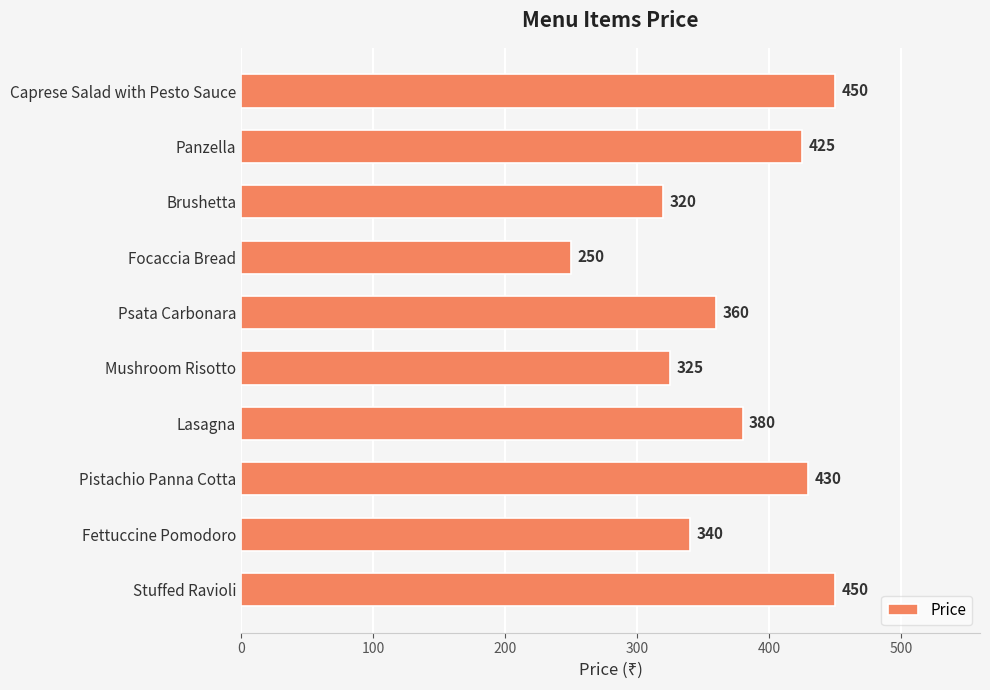

Which label corresponds to the smallest value in the chart?

Focaccia Bread